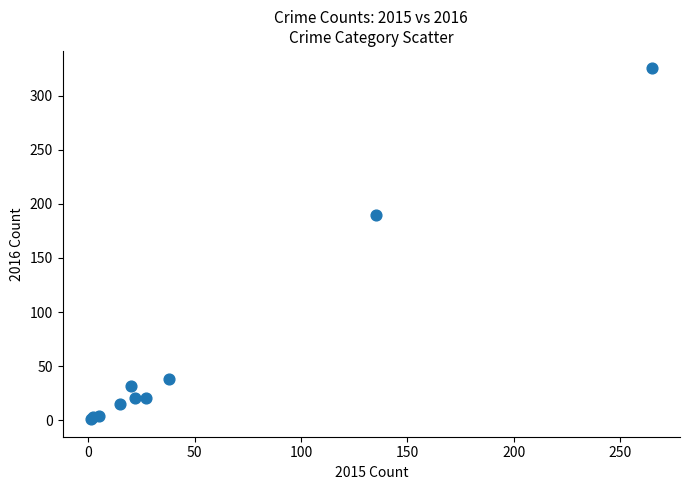

What Y value in the scatter plot is closest to 163?

190